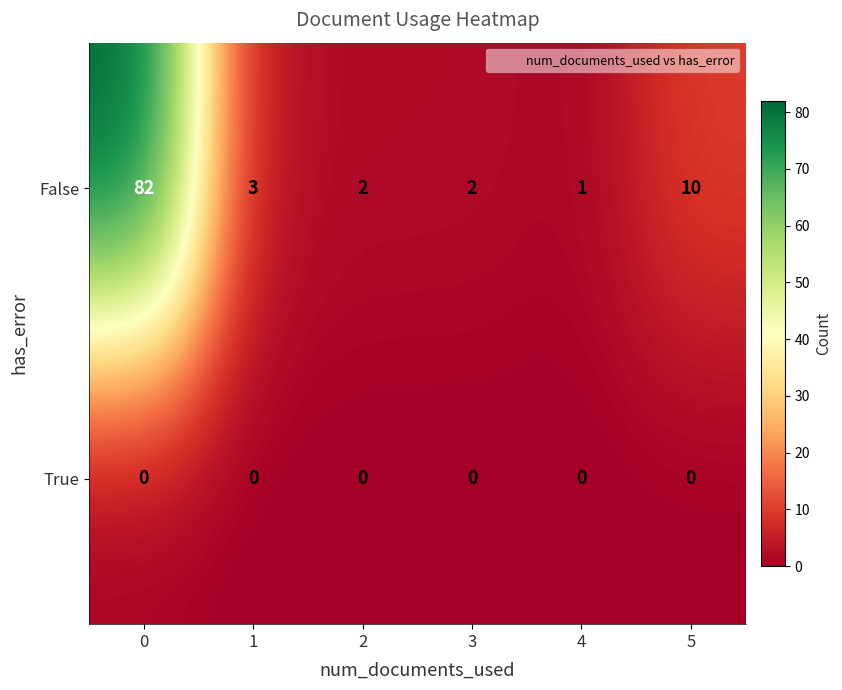

List the series in order of their peak value, highest first.

False, True